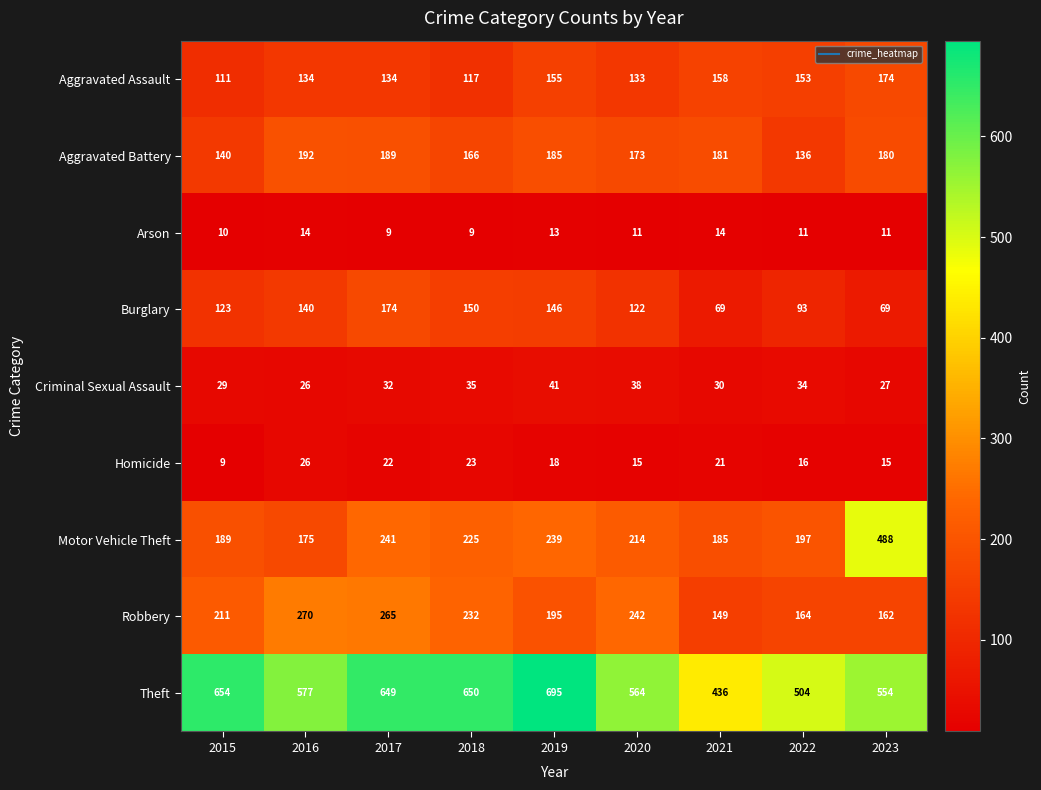

At 2020, list the series in order from largest to smallest.

Theft, Robbery, Motor Vehicle Theft, Aggravated Battery, Aggravated Assault, Burglary, Criminal Sexual Assault, Homicide, Arson